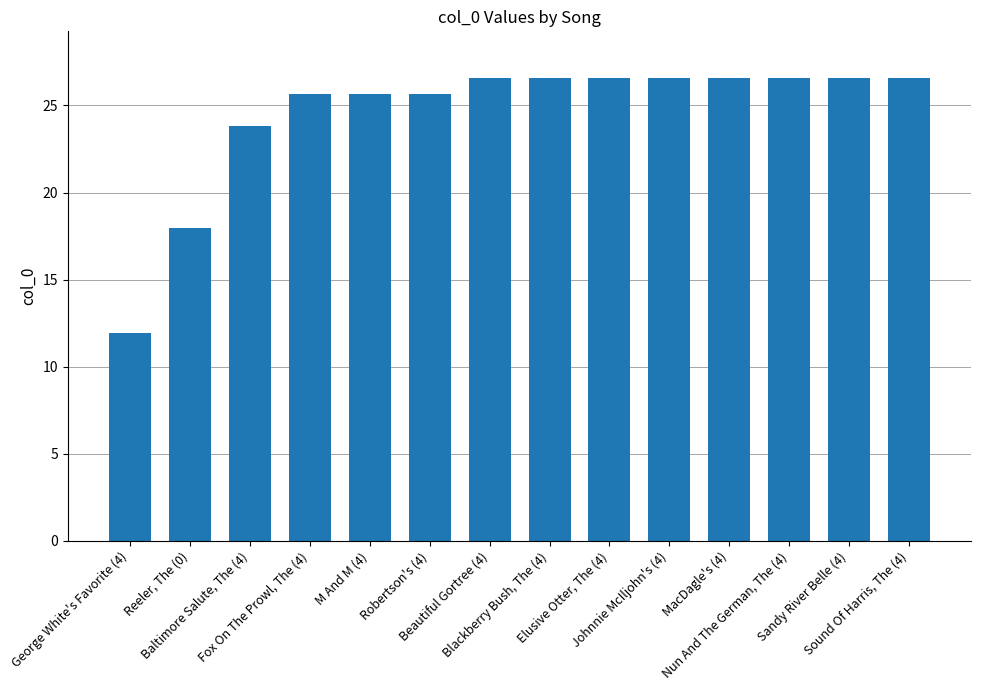

What is the greatest value displayed?

26.6